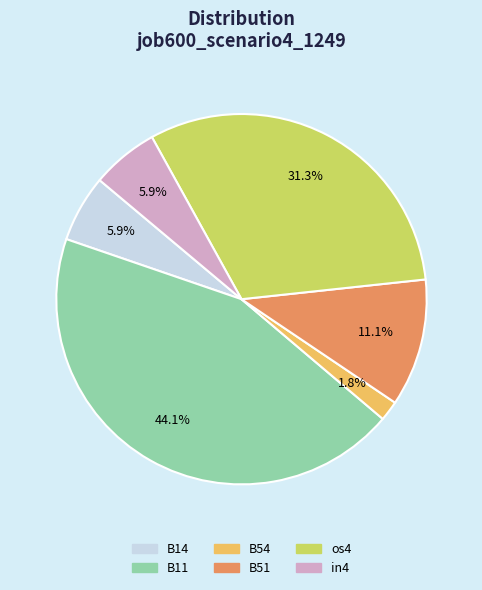

To the nearest percent, what is the difference between the os4 and B51 slice percentages?

20%